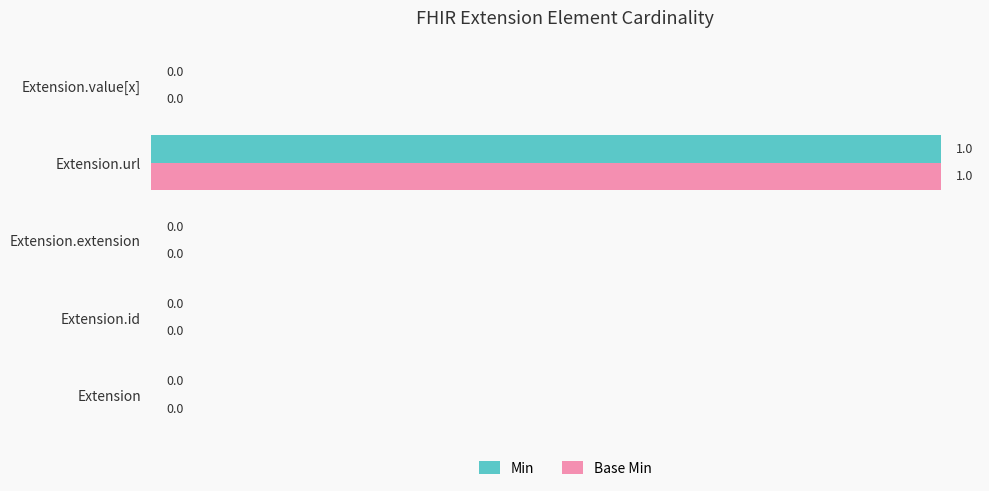

What are all the series names shown in the legend?

Min, Base Min